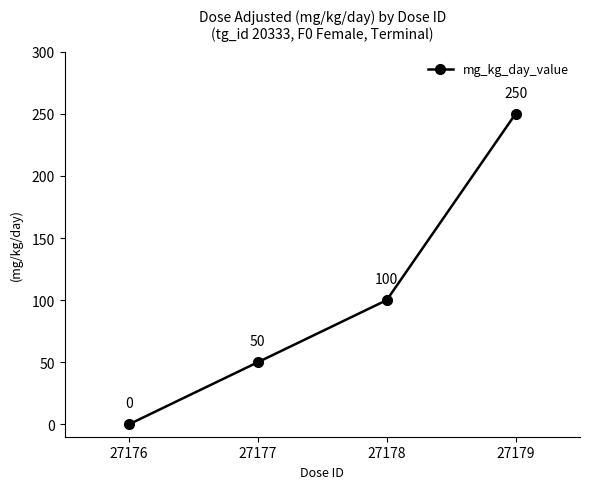

What is the maximum value shown in the chart?

250